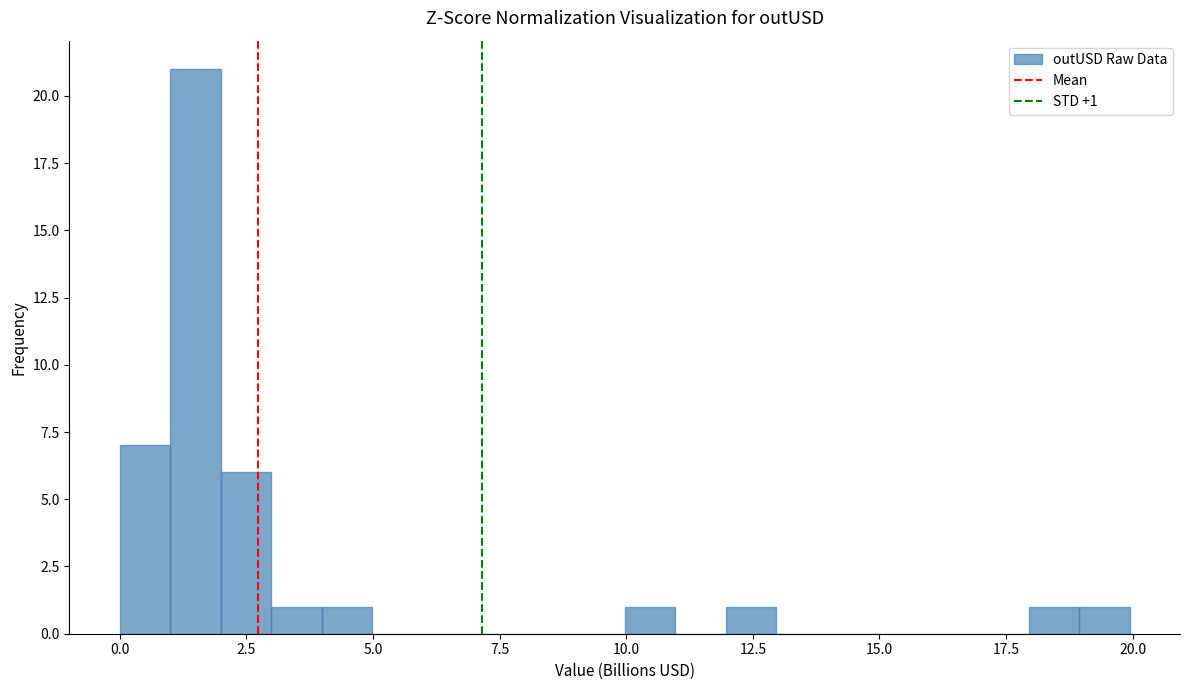

Around what value on the x-axis is the tallest bar? Give the approximate position of its centre, as read against the axis.

1.5